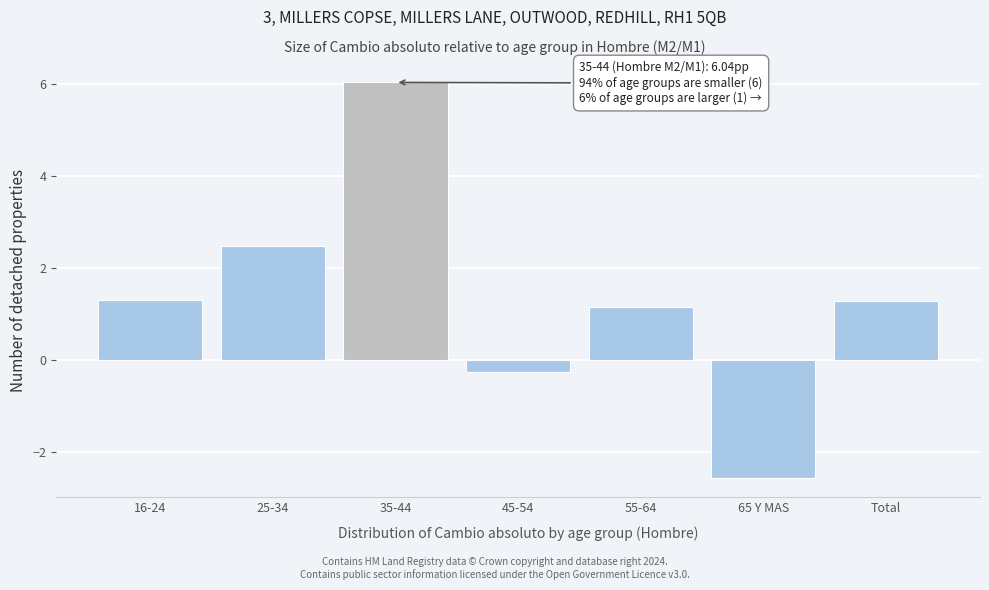

Reading left to right, extract all data points from this chart.

1.3	2.5	6.0	-0.3	1.2	-2.6	1.3